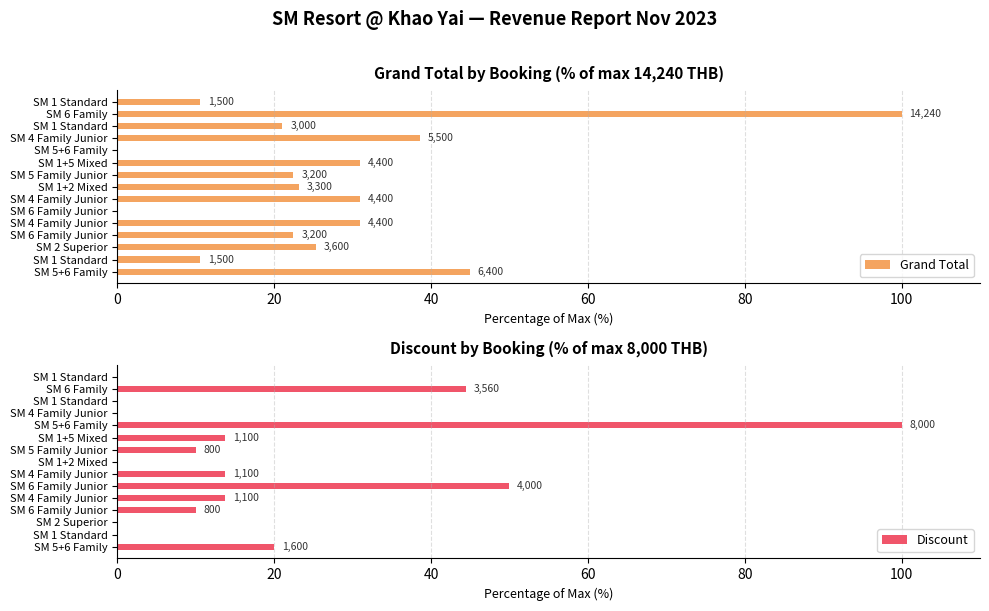

What is the difference between the highest and lowest values at SM 4 Family Junior?

38.6